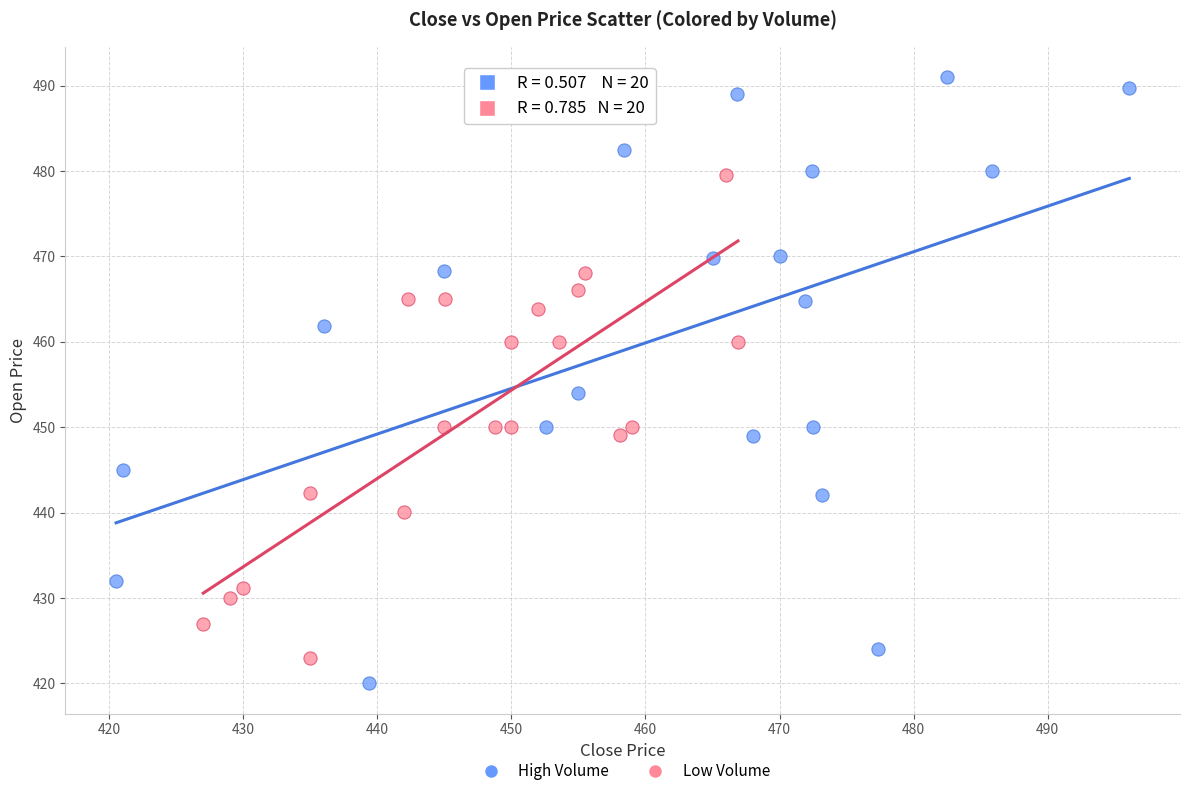

Which series has the largest Y range (max minus min)?

High Volume